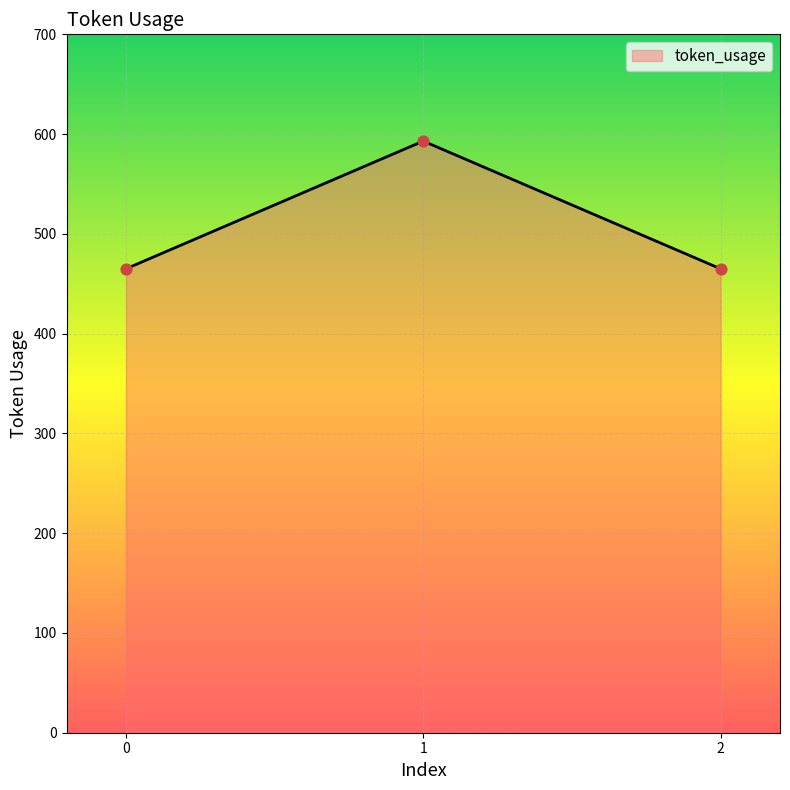

What is the ratio of the value at 2 to the value at 0?

1.0